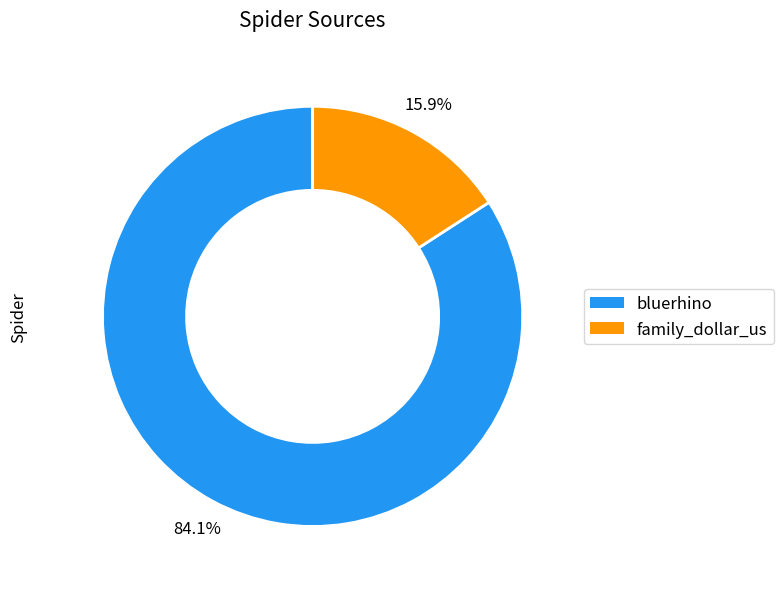

Does bluerhino represent more than half of the total?

Yes